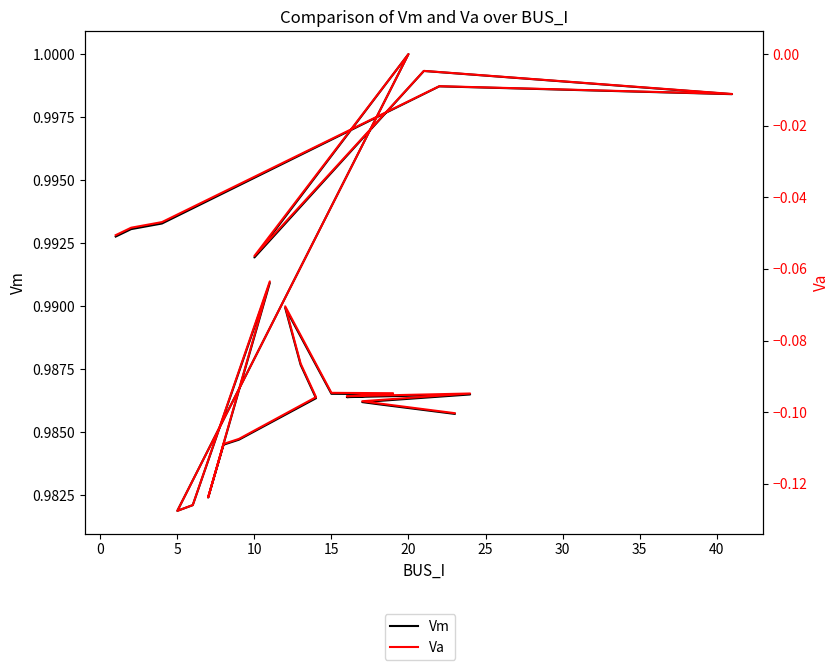

What is the highest value of the Vm series?

1.0